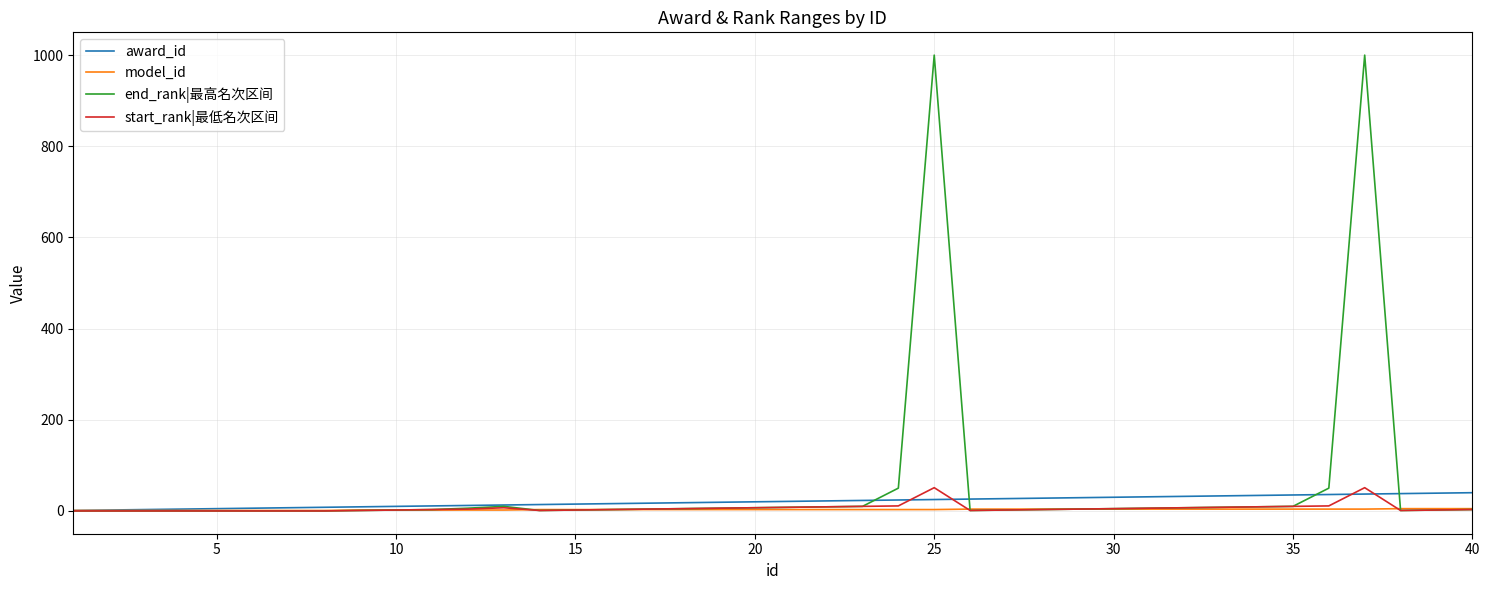

True or false: start_rank|最低名次区间 has more than 1 interior local peaks.

True